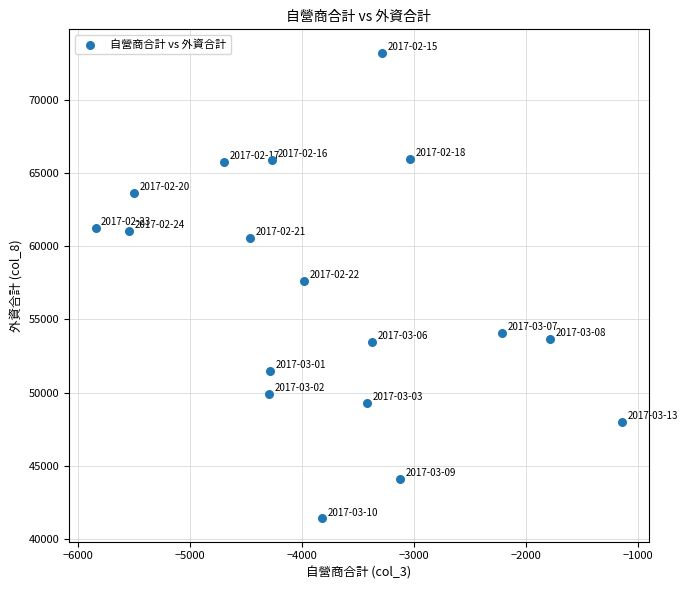

What is the range of Y values (max minus min)?

31798.0